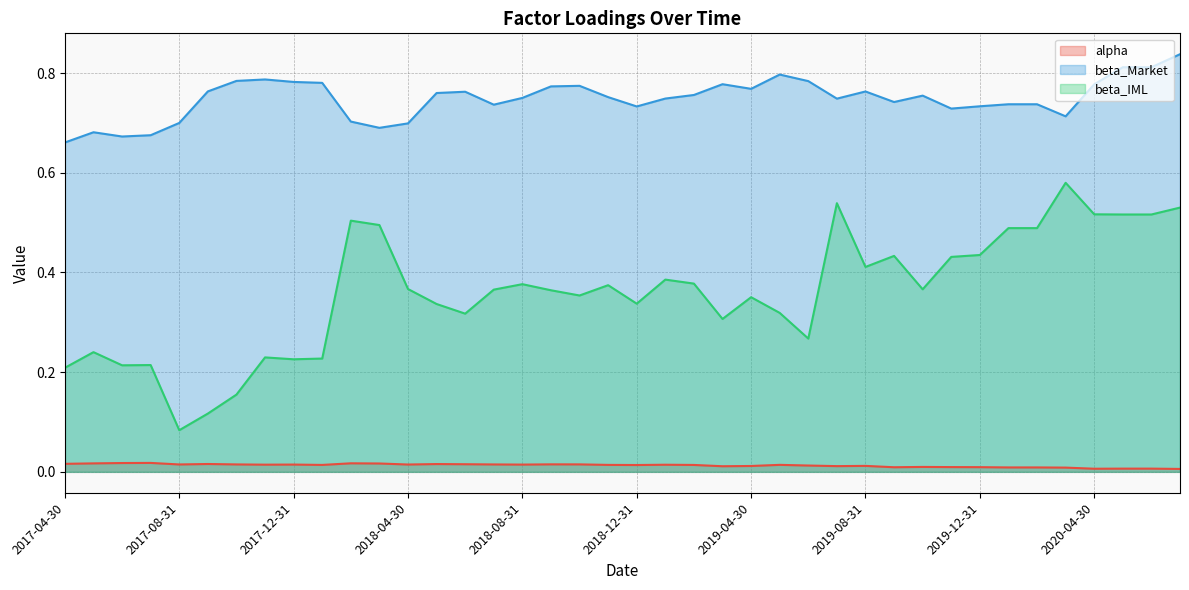

Does the chart have visible grid lines?

Yes